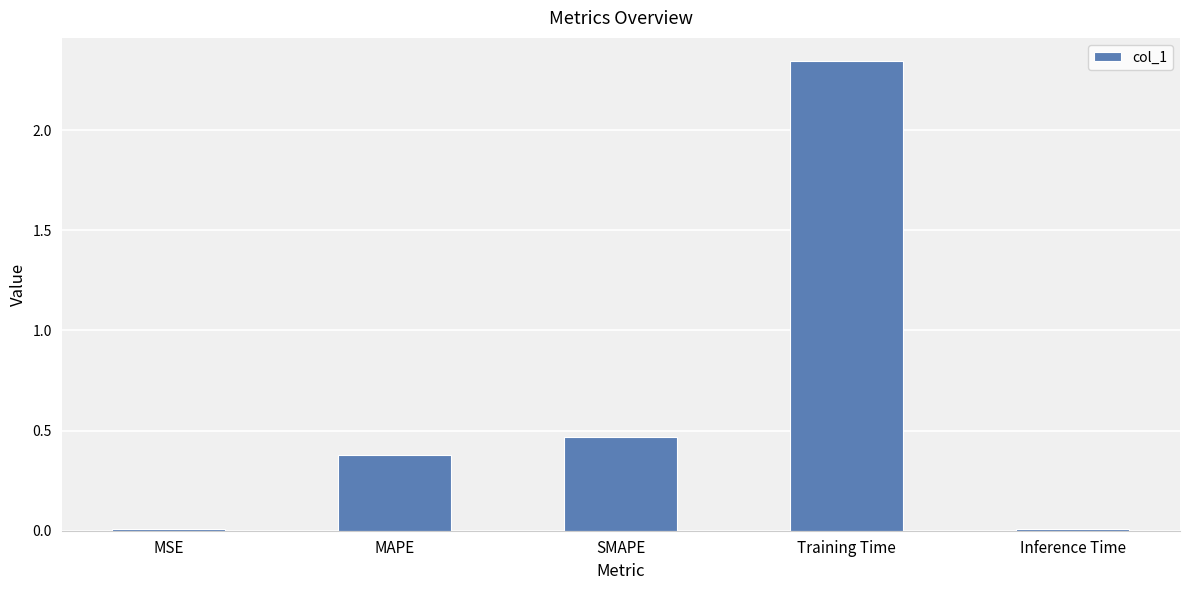

What is the average value?

0.6